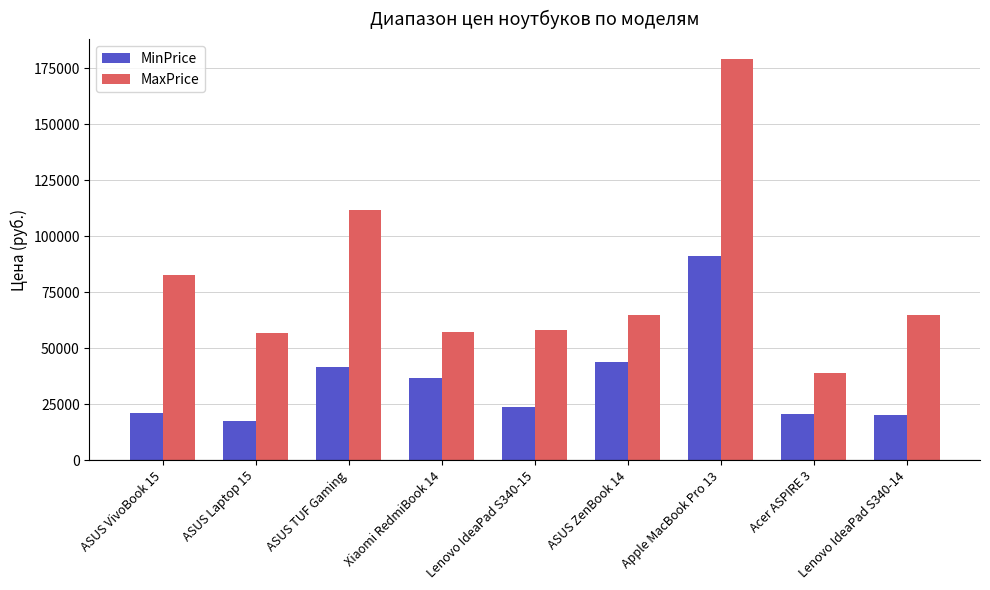

The MinPrice series shows 17483 at ASUS Laptop 15. True or false?

True